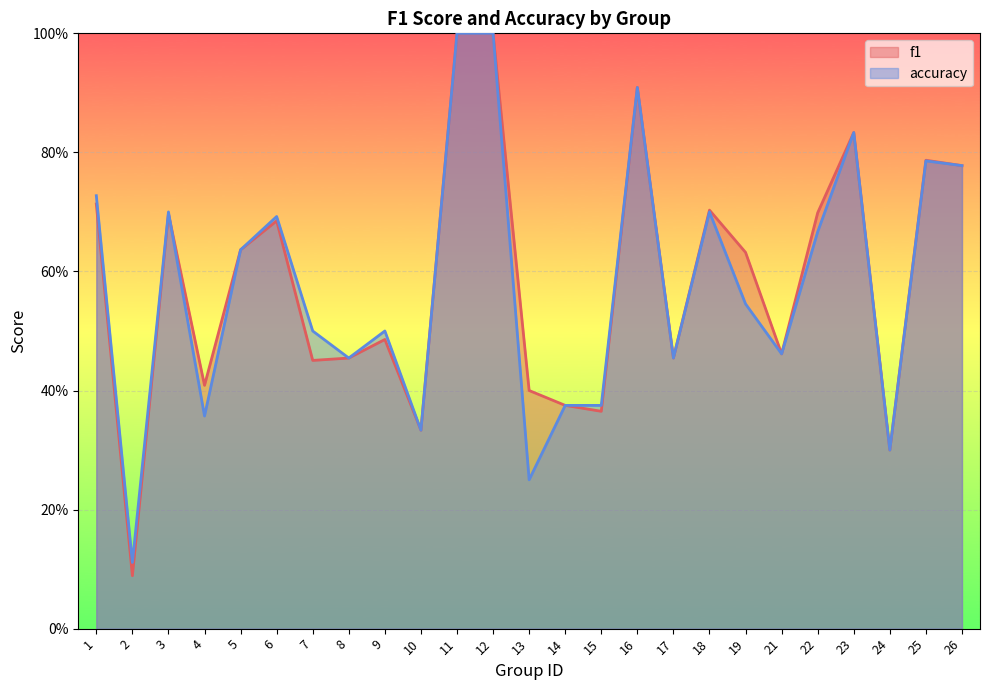

At how many categories does at least one series exceed 0?

25